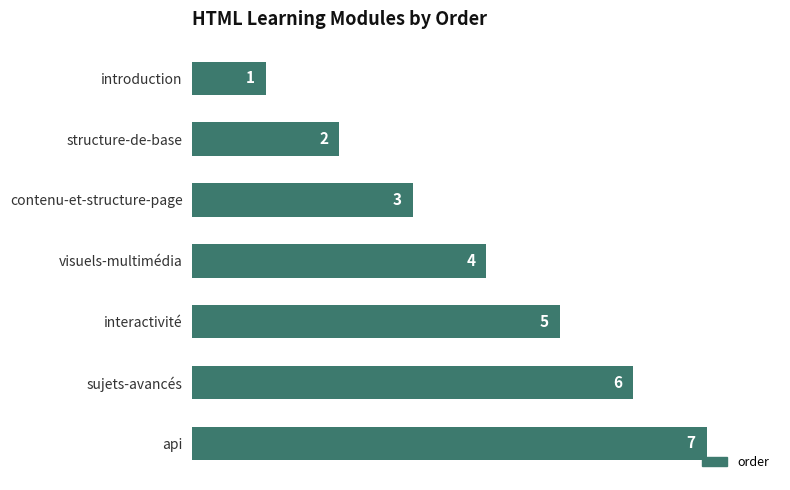

Which category has the lowest value across all series?

introduction